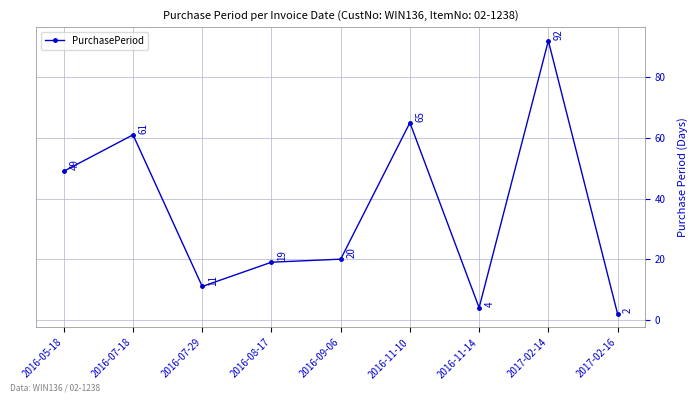

What is the sum of the values at 2016-09-06 and 2017-02-16?

22